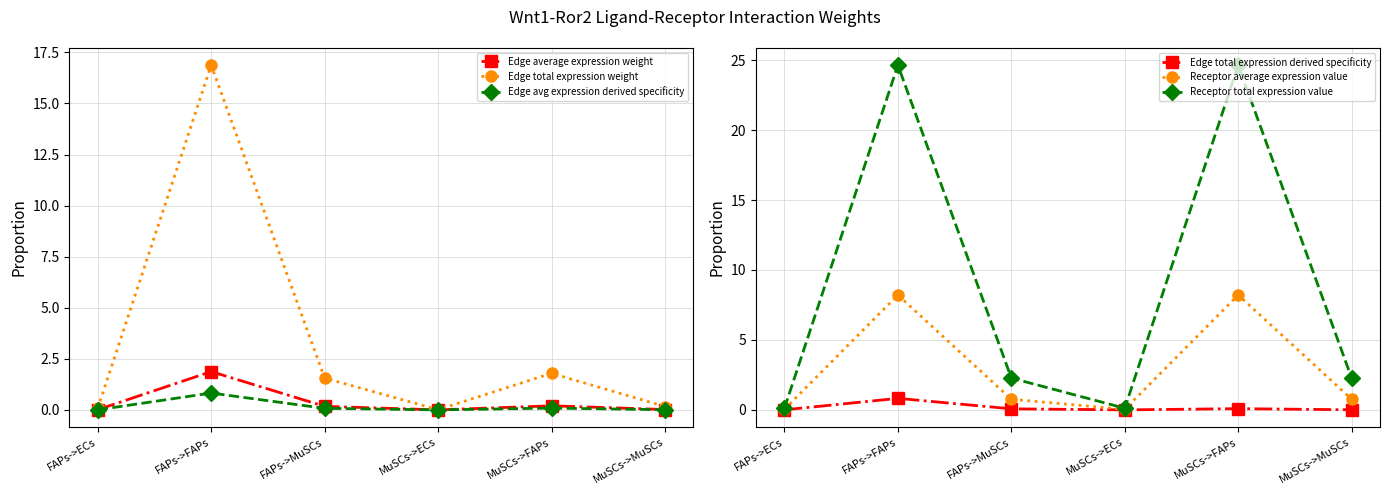

True or false: Edge avg expression derived specificity has more than 0 points higher than both neighbors.

True